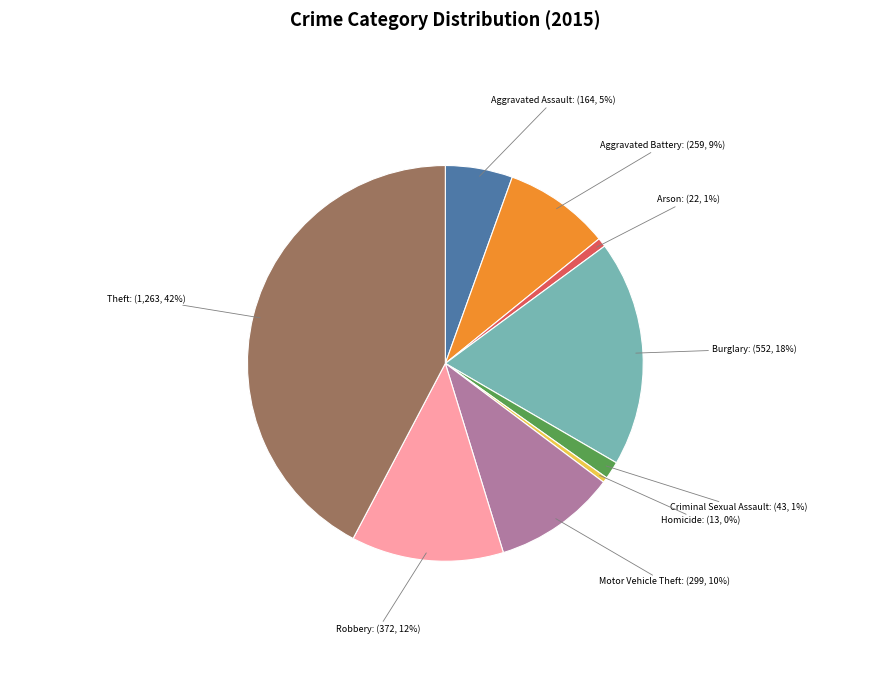

Is there a majority slice in this chart?

No